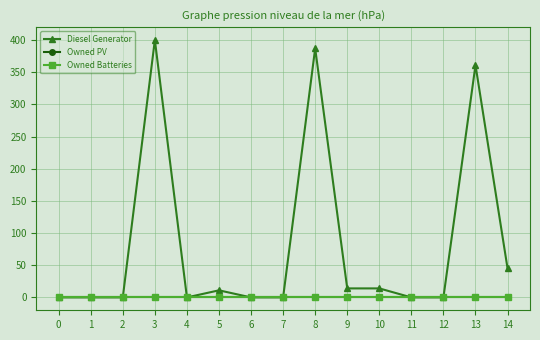

True or false: Owned PV and Owned Batteries cross at least once.

False